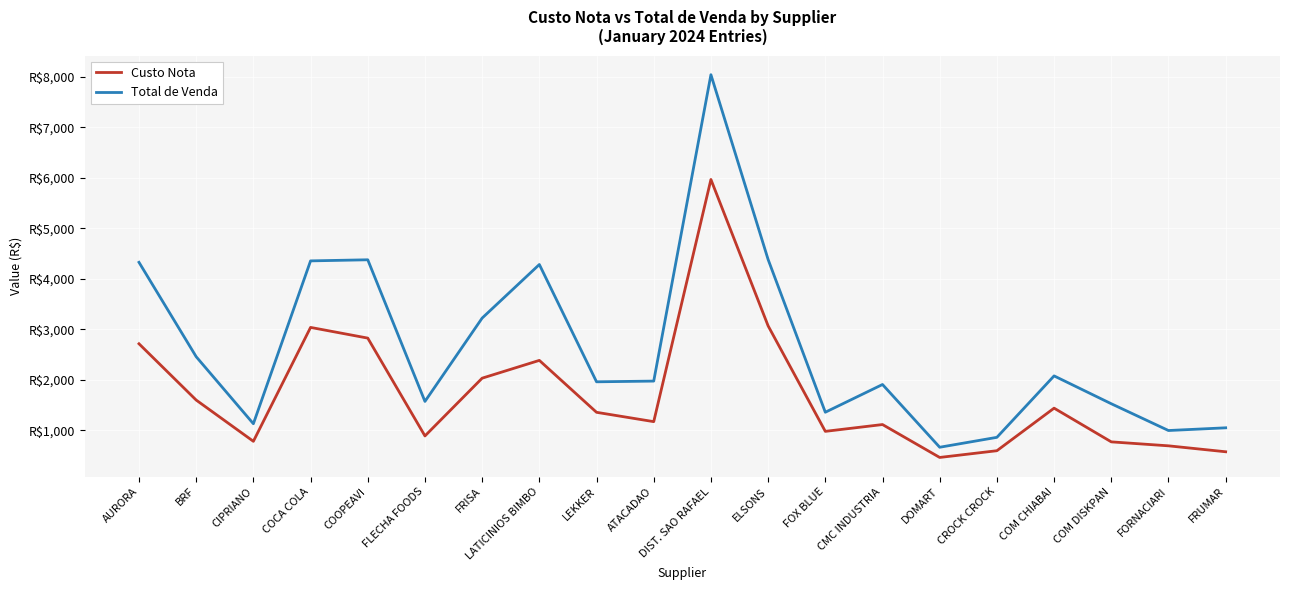

Between DIST. SAO RAFAEL and FOX BLUE, which series saw the biggest shift?

Total de Venda